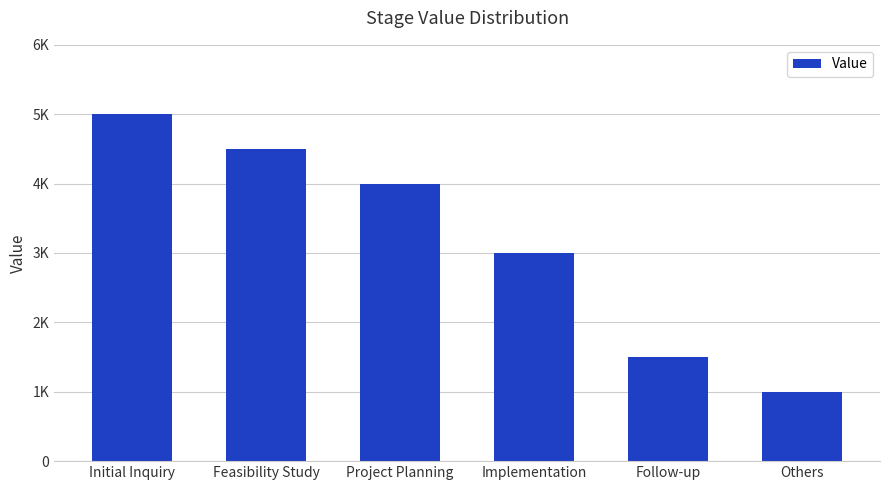

What is the change in value from Feasibility Study to Project Planning?

-500